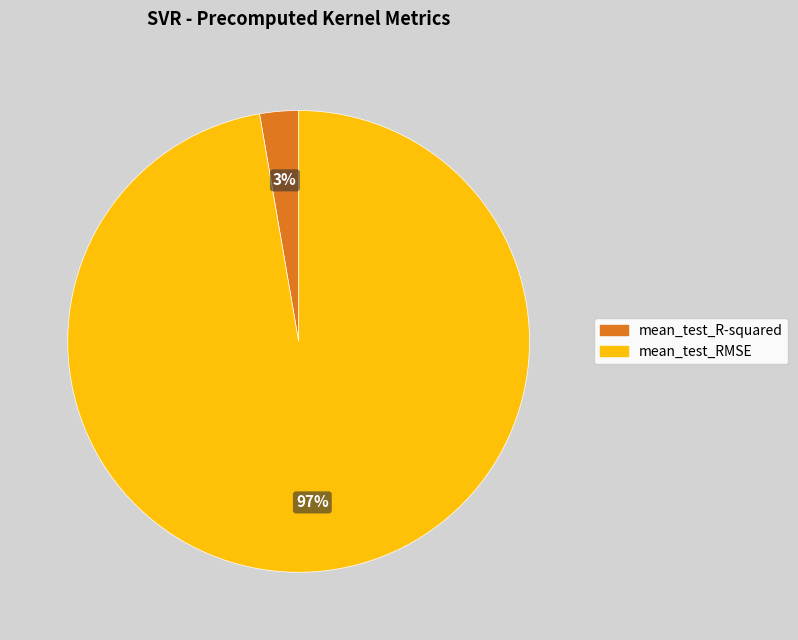

What is the majority slice?

mean_test_RMSE